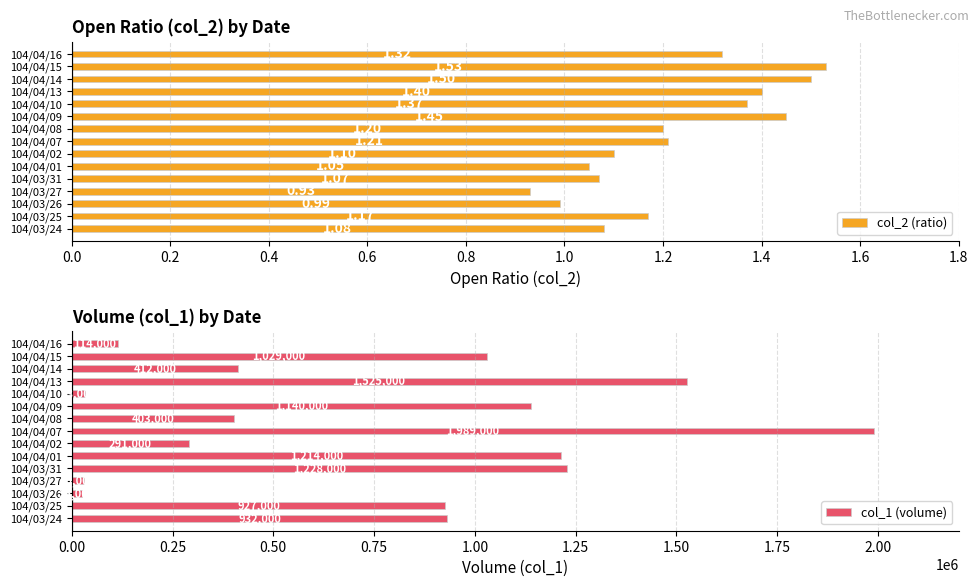

What is the average value of the col_1 (volume) series?

752800